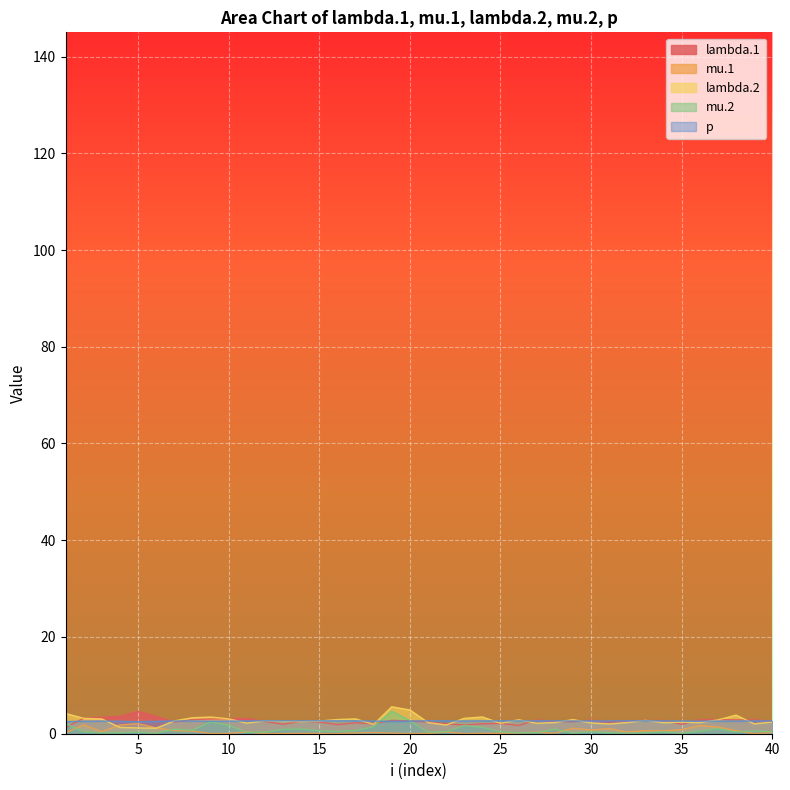

Does the chart display data point markers on the line(s)?

No